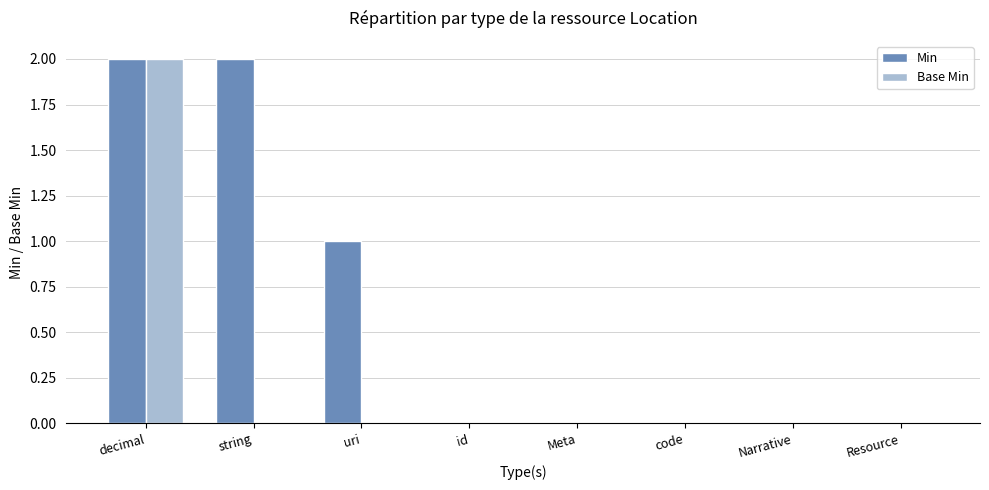

At which label does Base Min reach its peak?

decimal